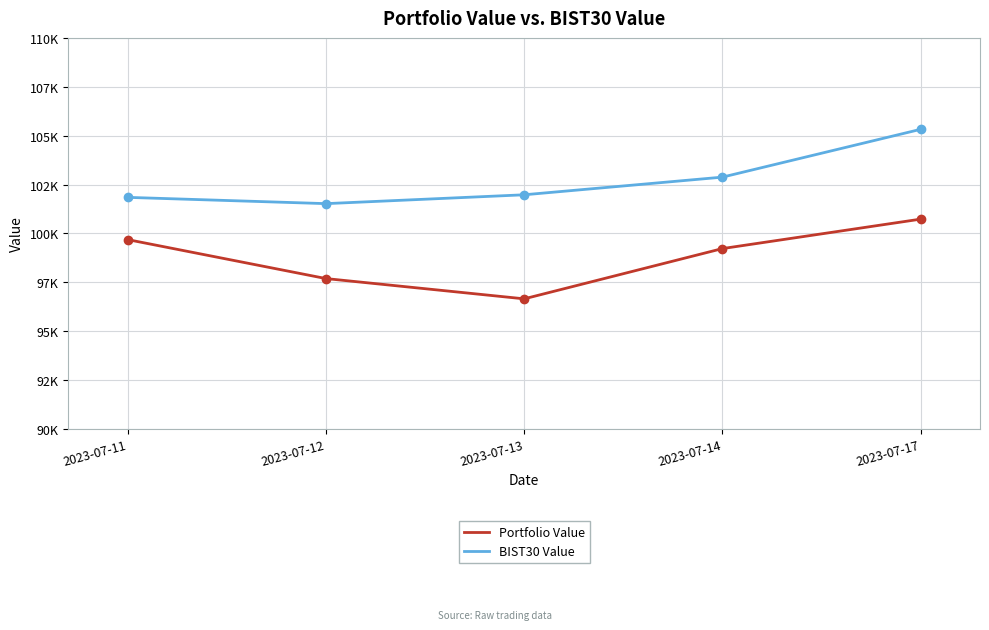

Which has a higher value, 2023-07-17 or 2023-07-11?

2023-07-17